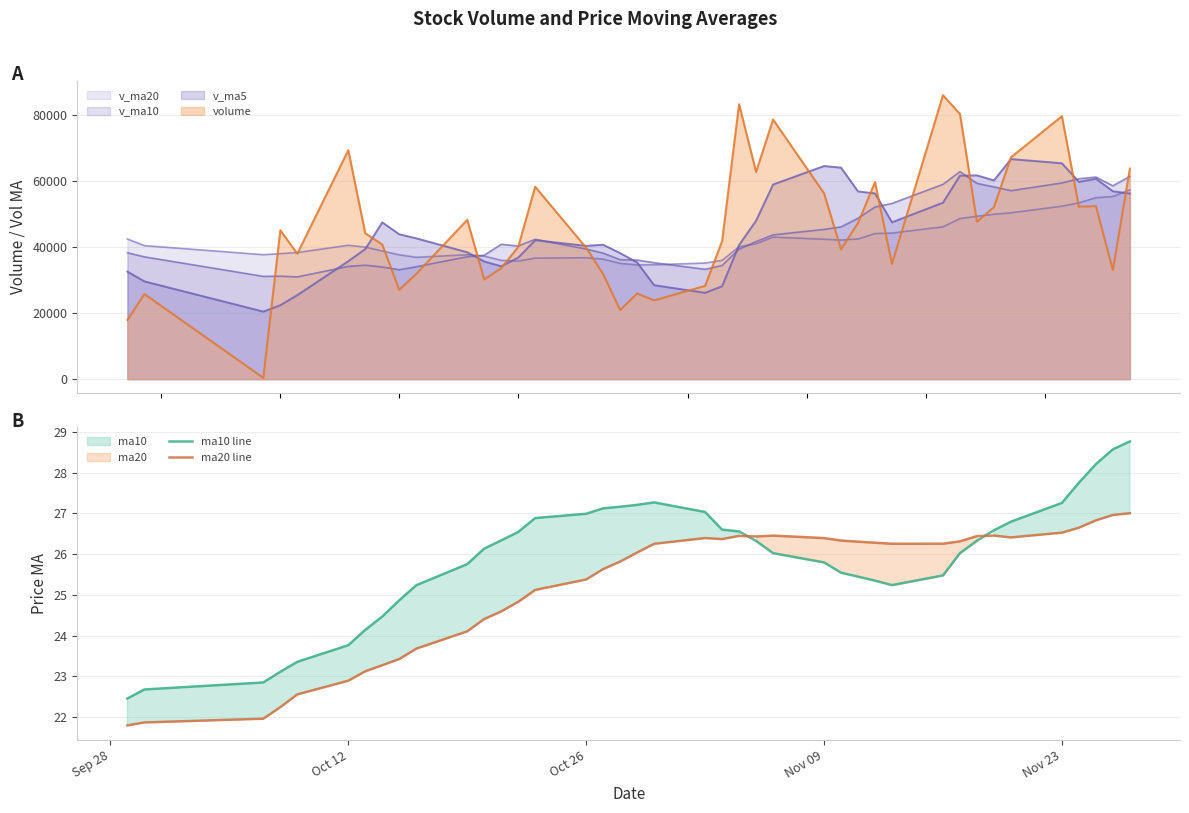

At how many categories does at least one series exceed 24?

34